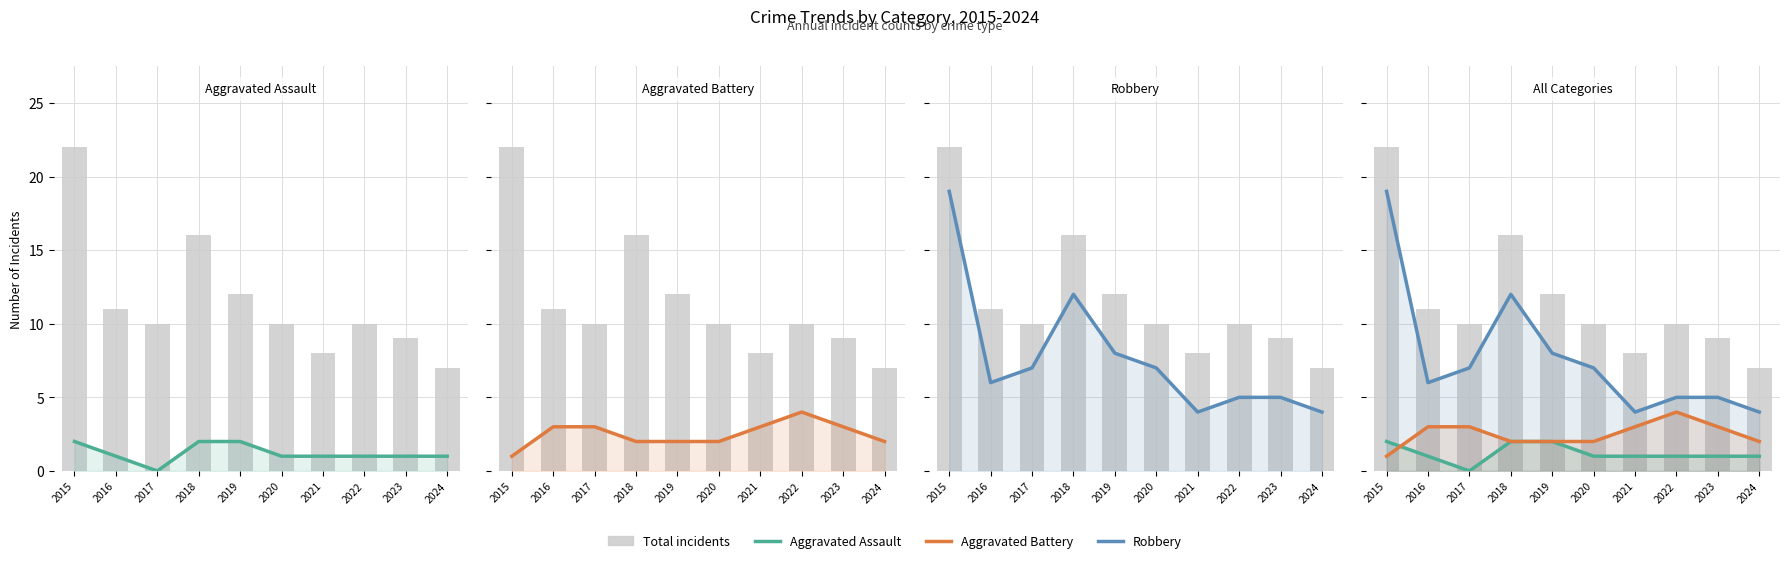

What is the value of the Aggravated Battery bar at the 2nd from the left?

3